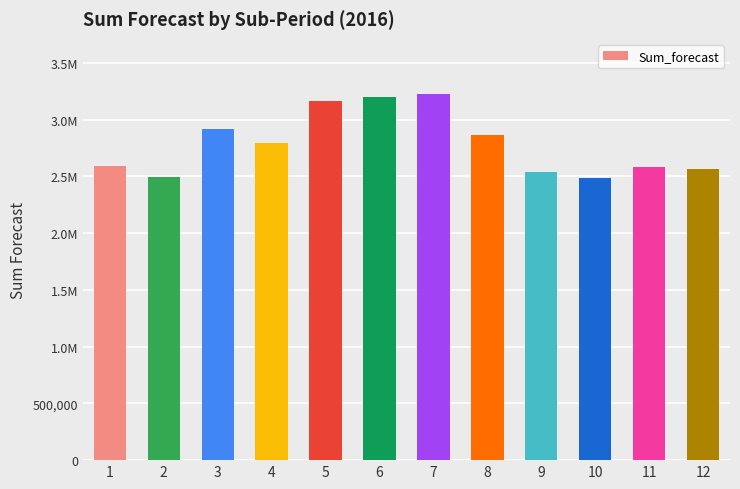

Are the bars horizontal?

No